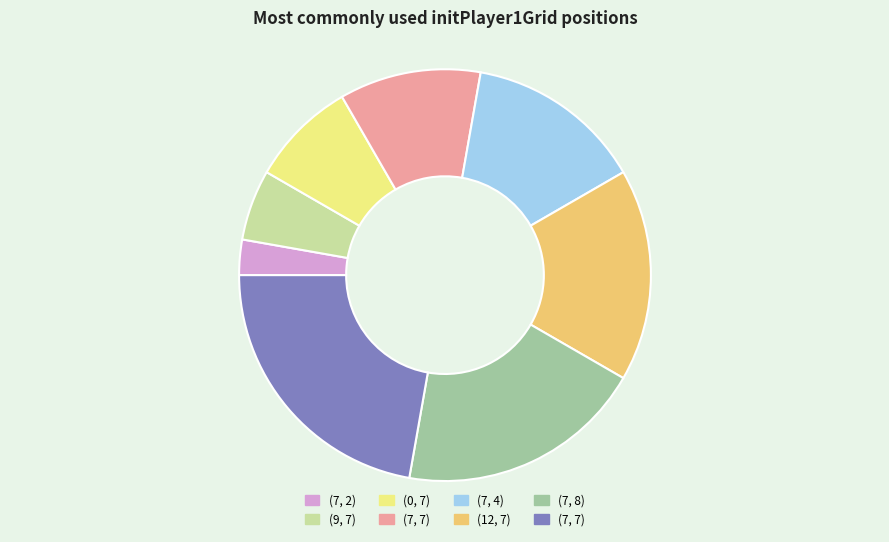

Is there any slice that represents more than half of the pie?

No